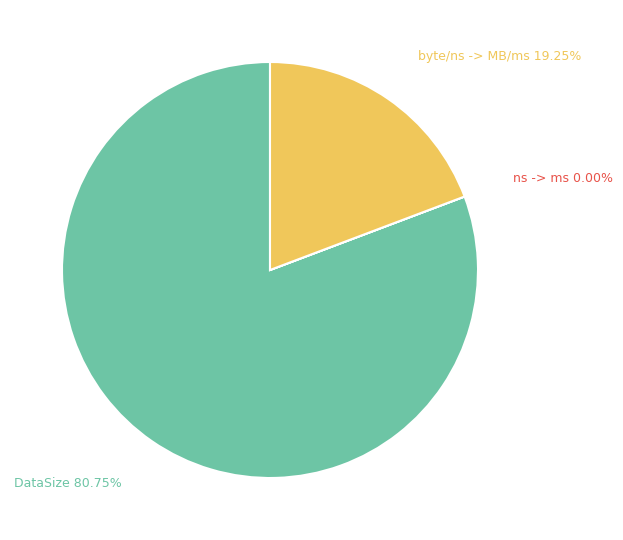

Is there a majority slice in this chart?

Yes